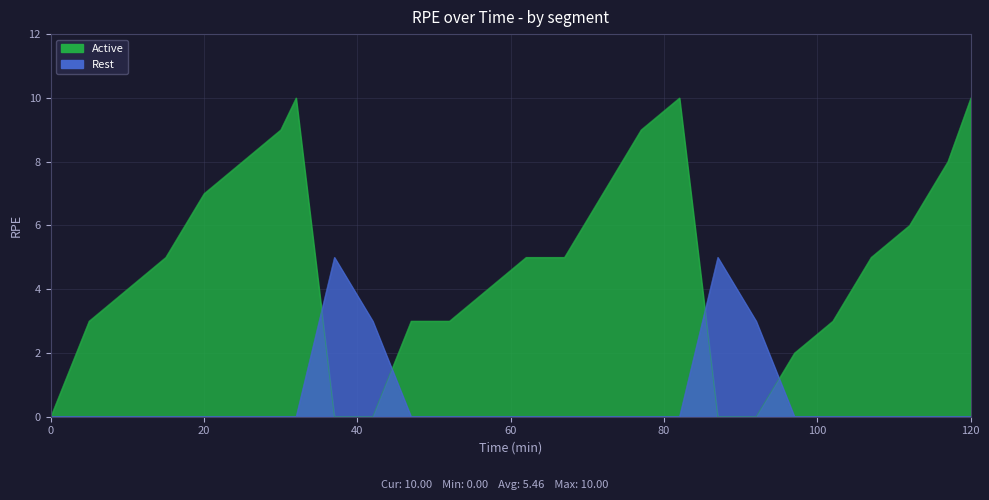

Is the value of RPE at 92 greater than the value of type_numeric at 47?

Yes